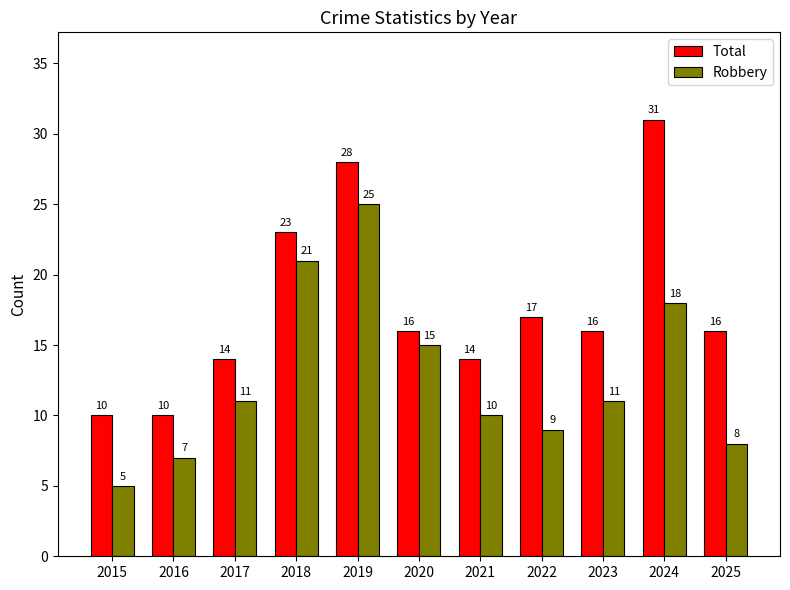

List the series in order of their peak value, highest first.

Total, Robbery